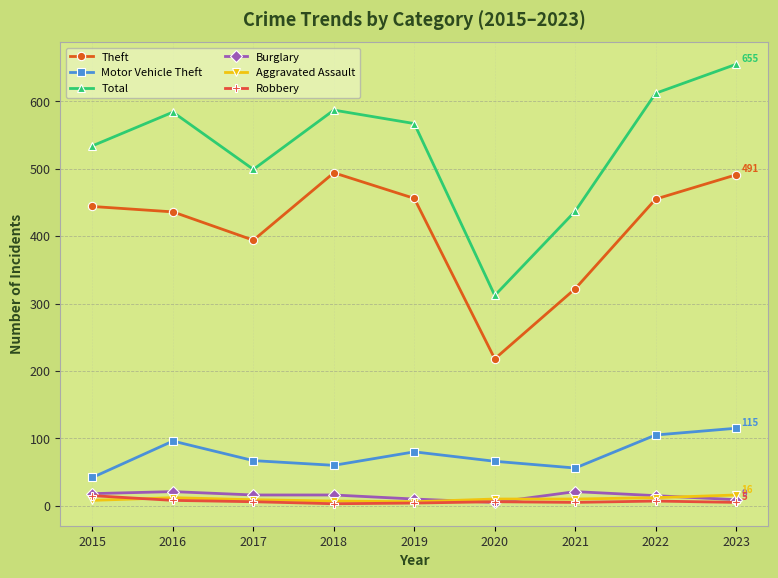

What is the value of the Burglary point at the 2nd from the left?

21